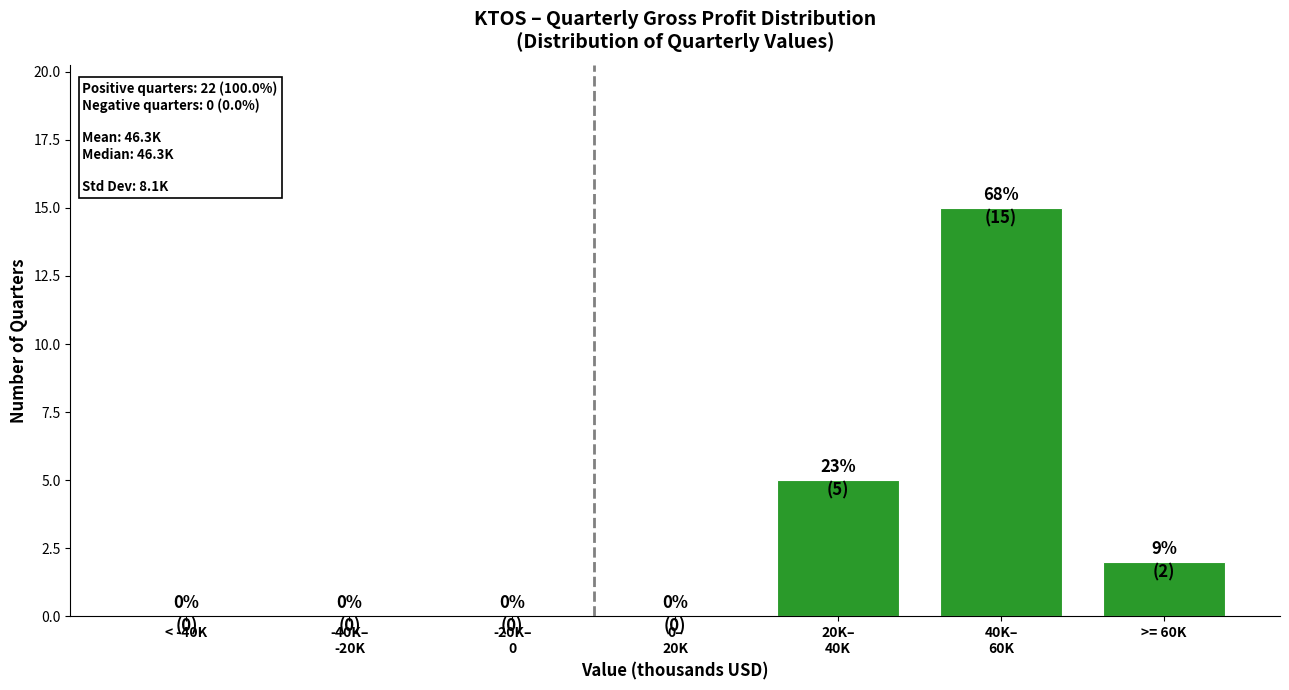

True or false: the data shows 0 at < -40K.

True